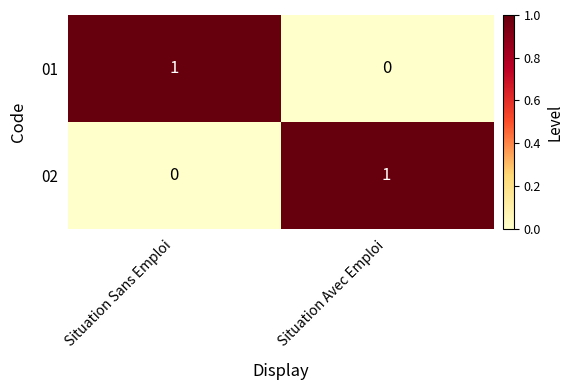

Which category has the highest value in the 02 series?

Situation Avec Emploi